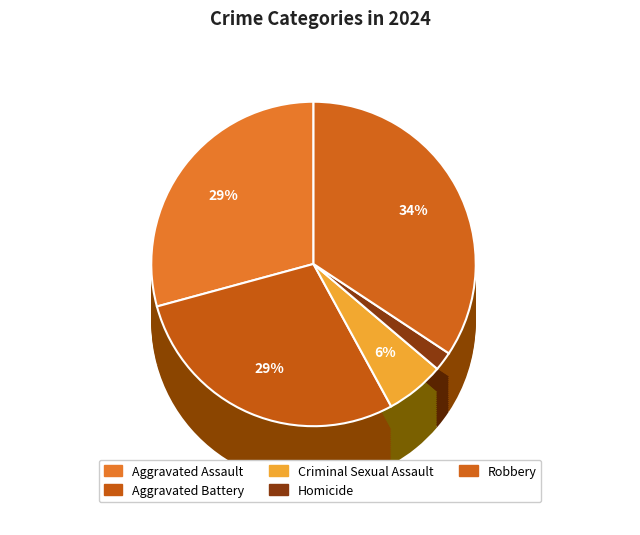

Which category has the smallest portion of the pie?

Homicide